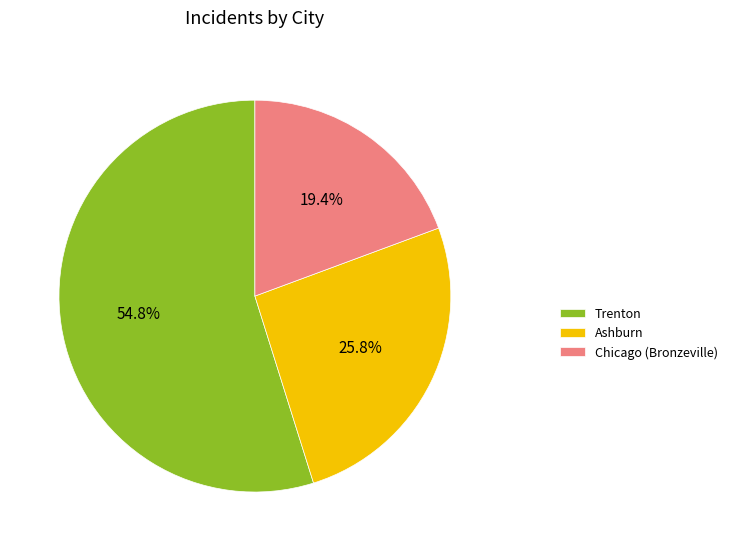

Which slice represents more than half of the pie?

Trenton